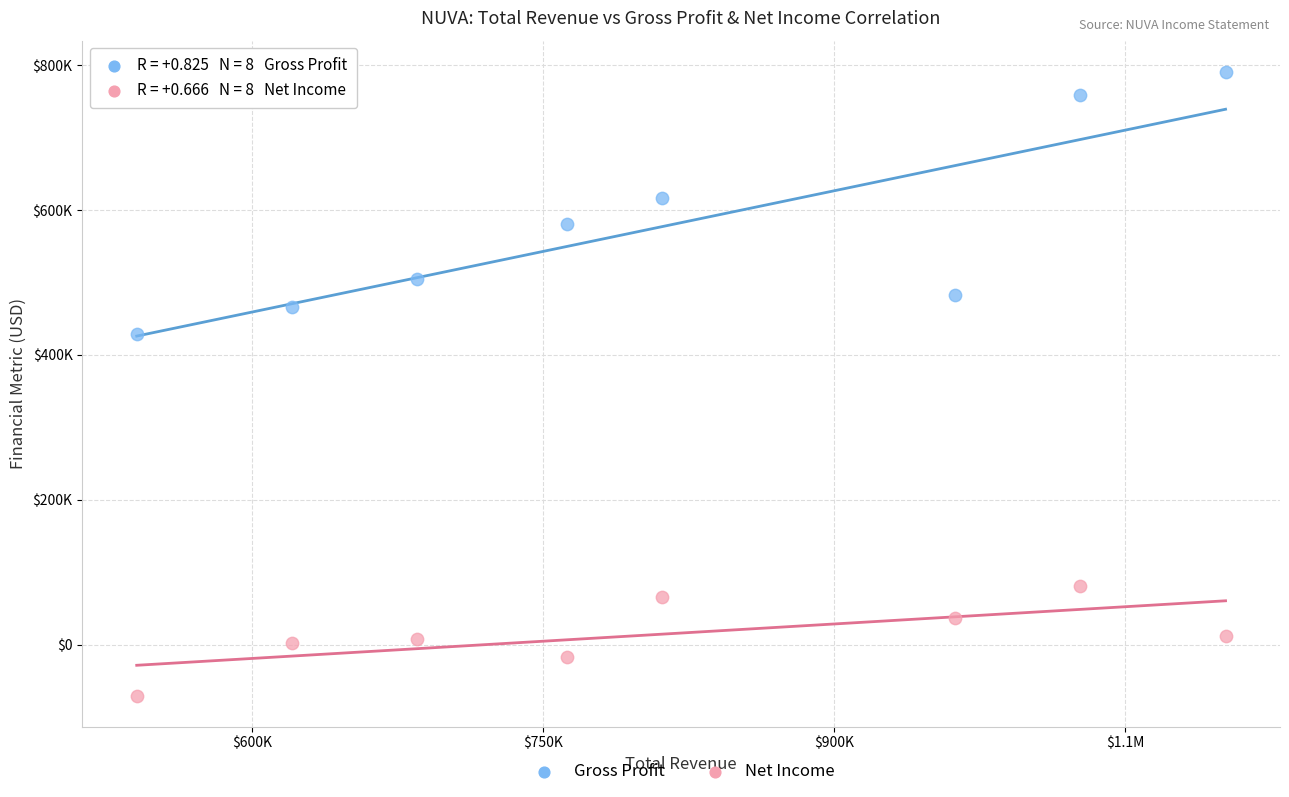

Which series reaches the minimum Y coordinate?

Net Income